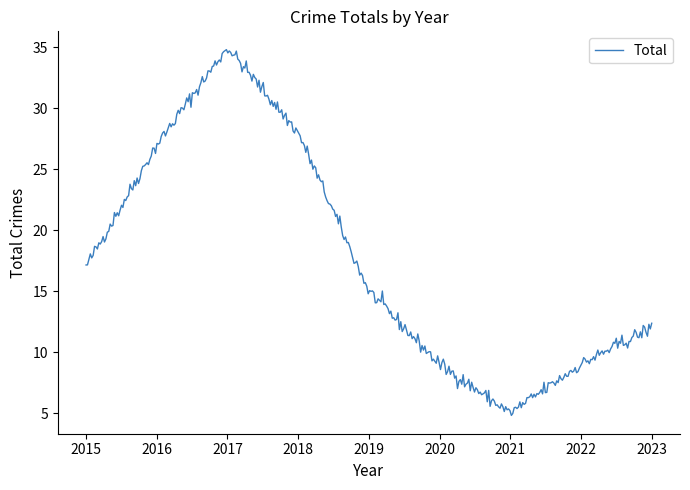

What is the maximum value shown in the chart?

34.8